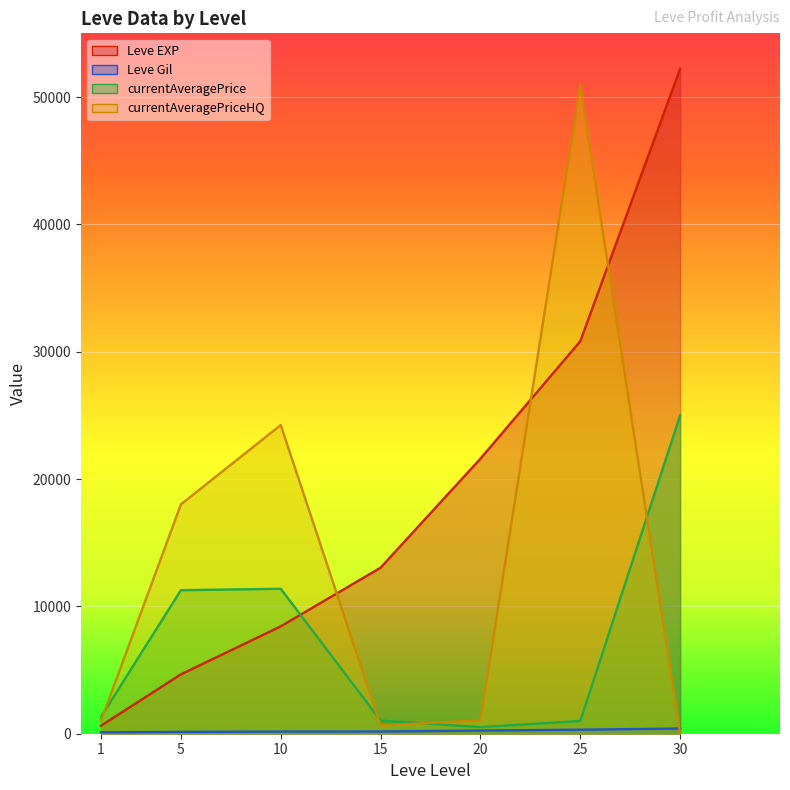

How many lines are shown in the chart?

4